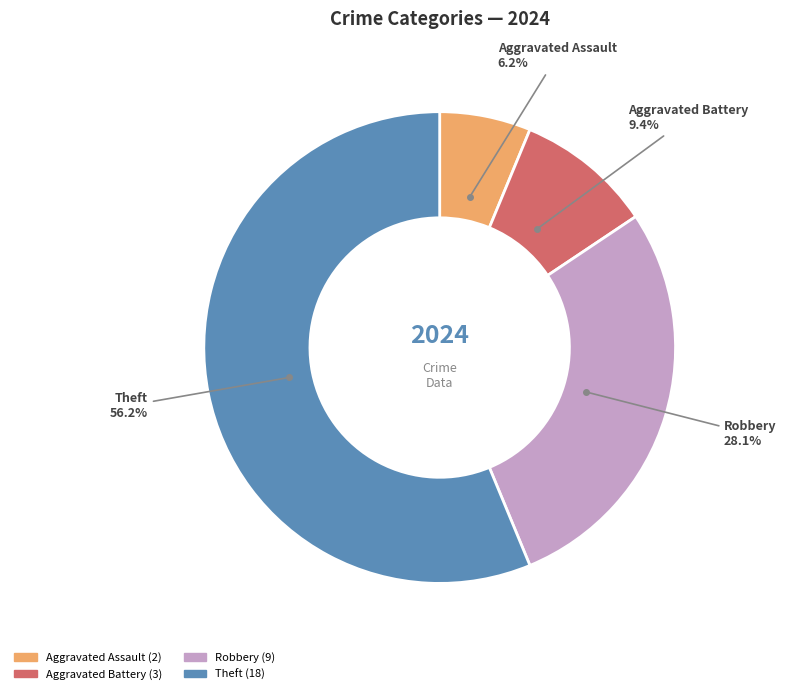

Is it true that Aggravated Assault is 12% of the pie?

False